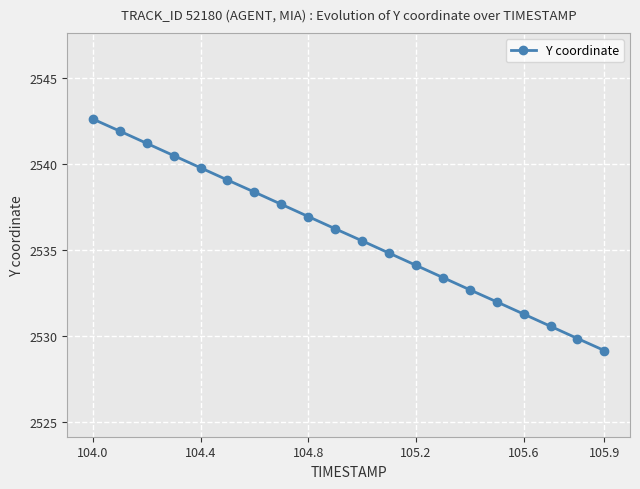

What is the smallest value displayed?

2529.2